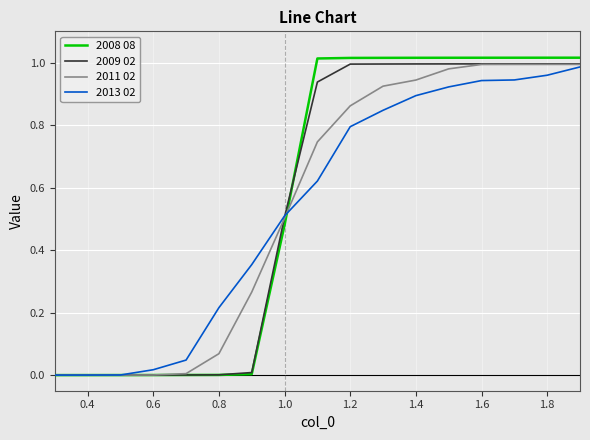

Which series has the largest range (max minus min)?

2008 08